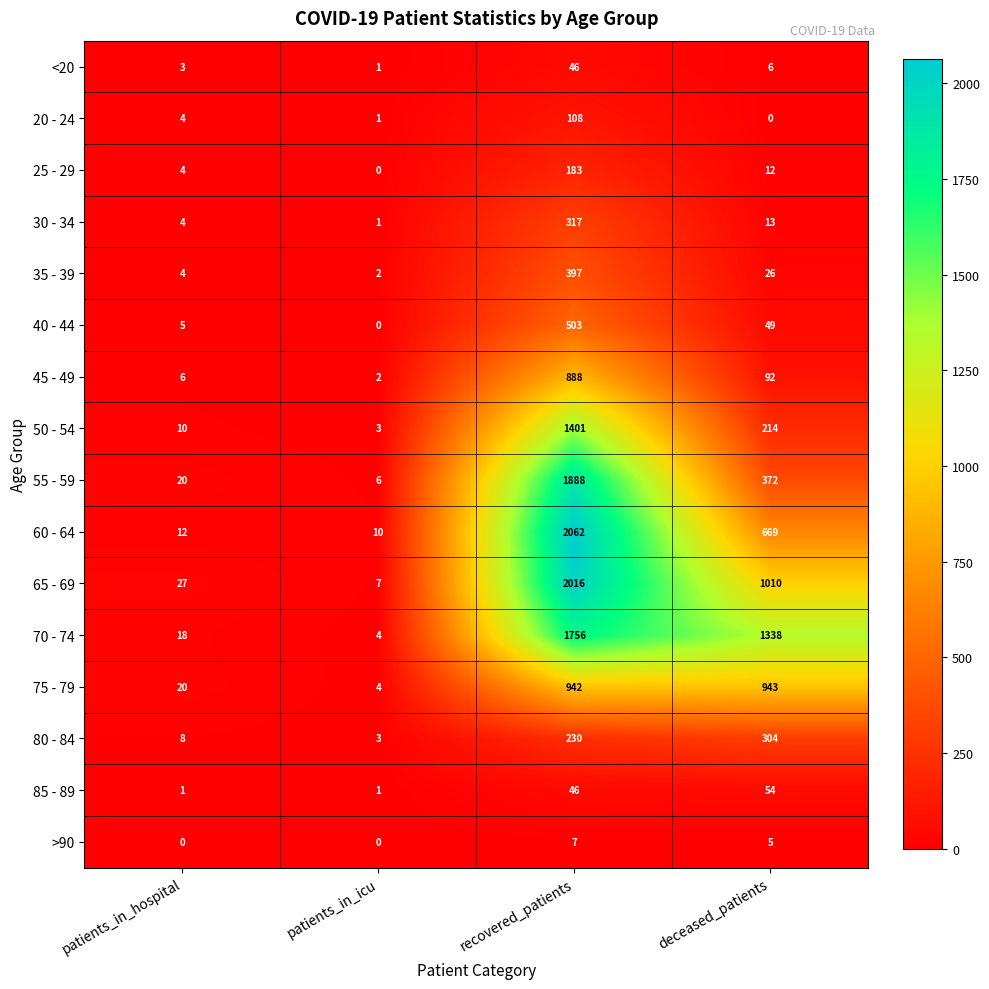

Which series has the widest spread of values?

60 - 64